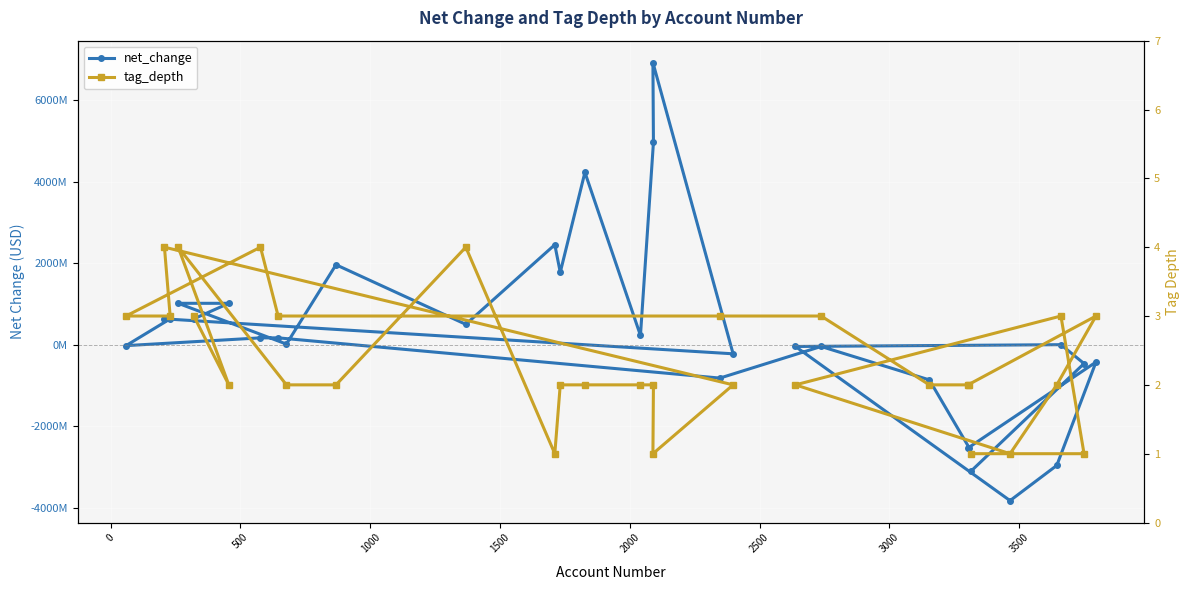

What is the value of the net_change point at the 25th from the left?

-2963146000